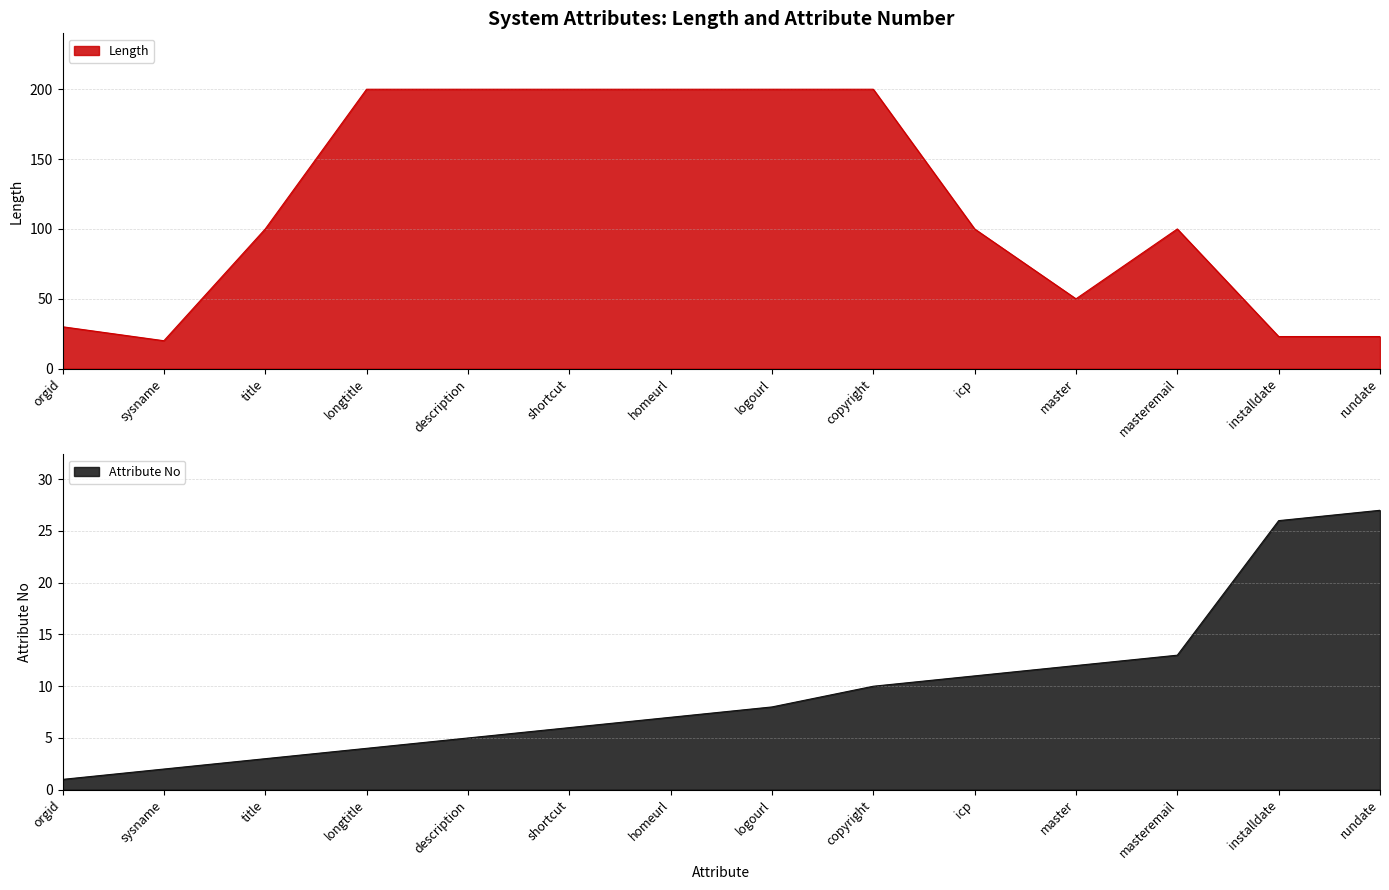

True or false: Attribute No has more than 2 points higher than both neighbors.

False